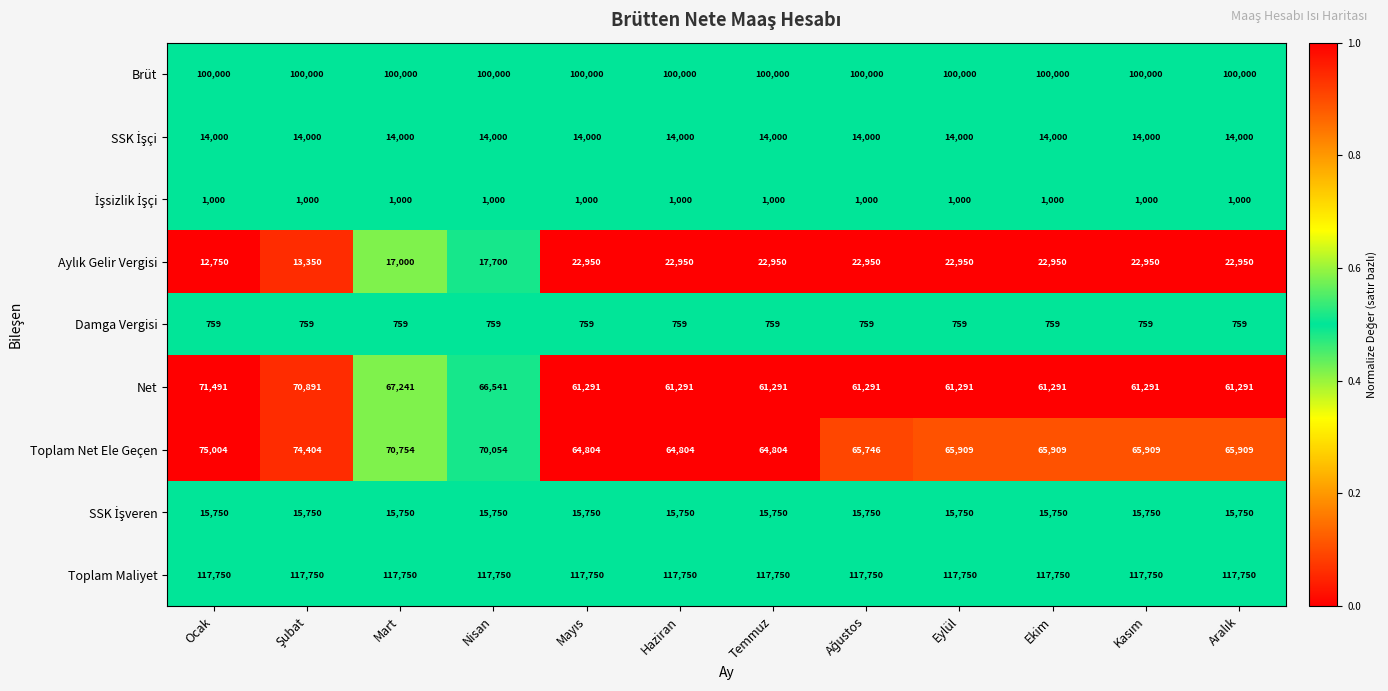

What is the average value of the Toplam Net Ele Geçen series?

67834